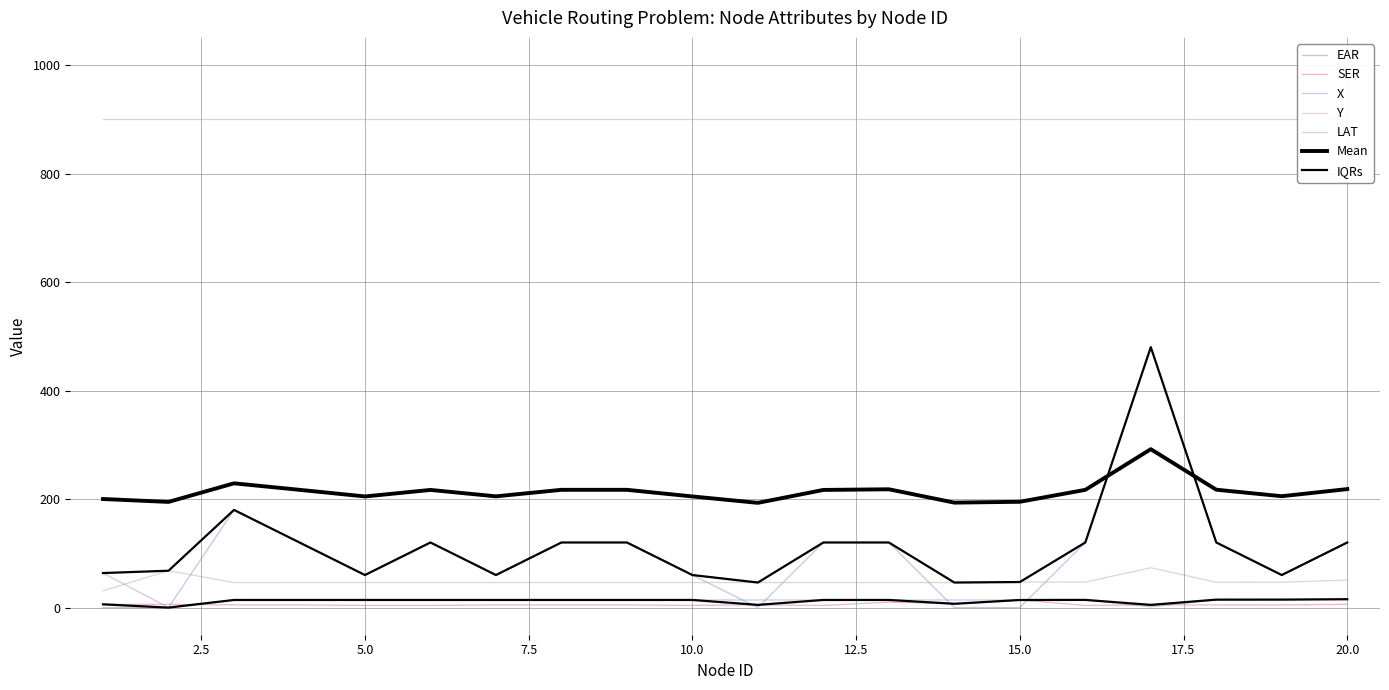

Does the chart have visible grid lines?

Yes